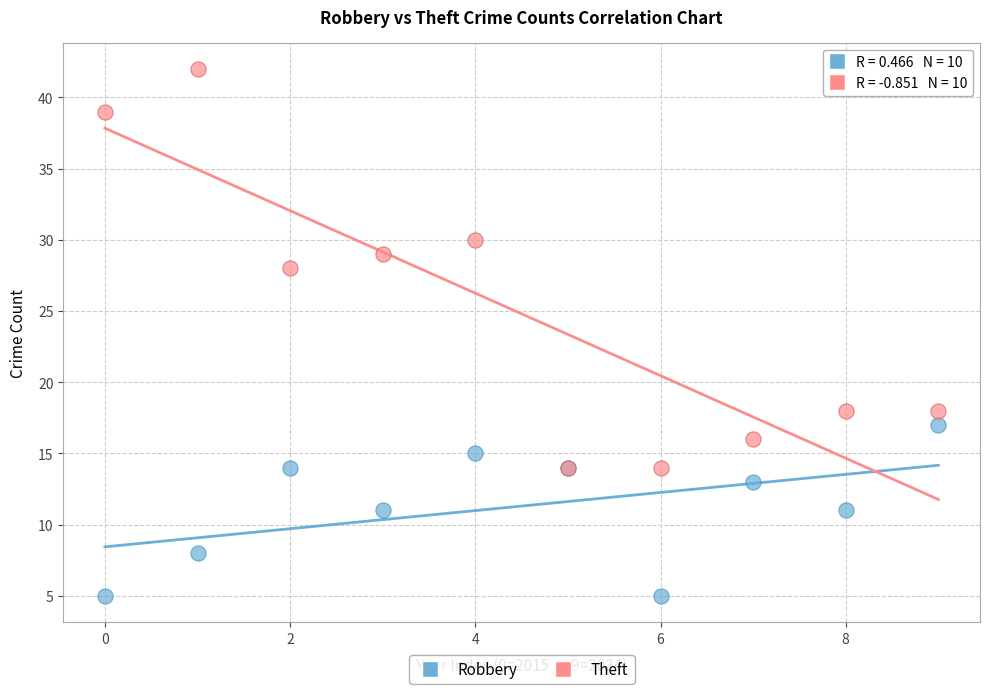

What are all the series names shown in the legend?

Robbery, Theft